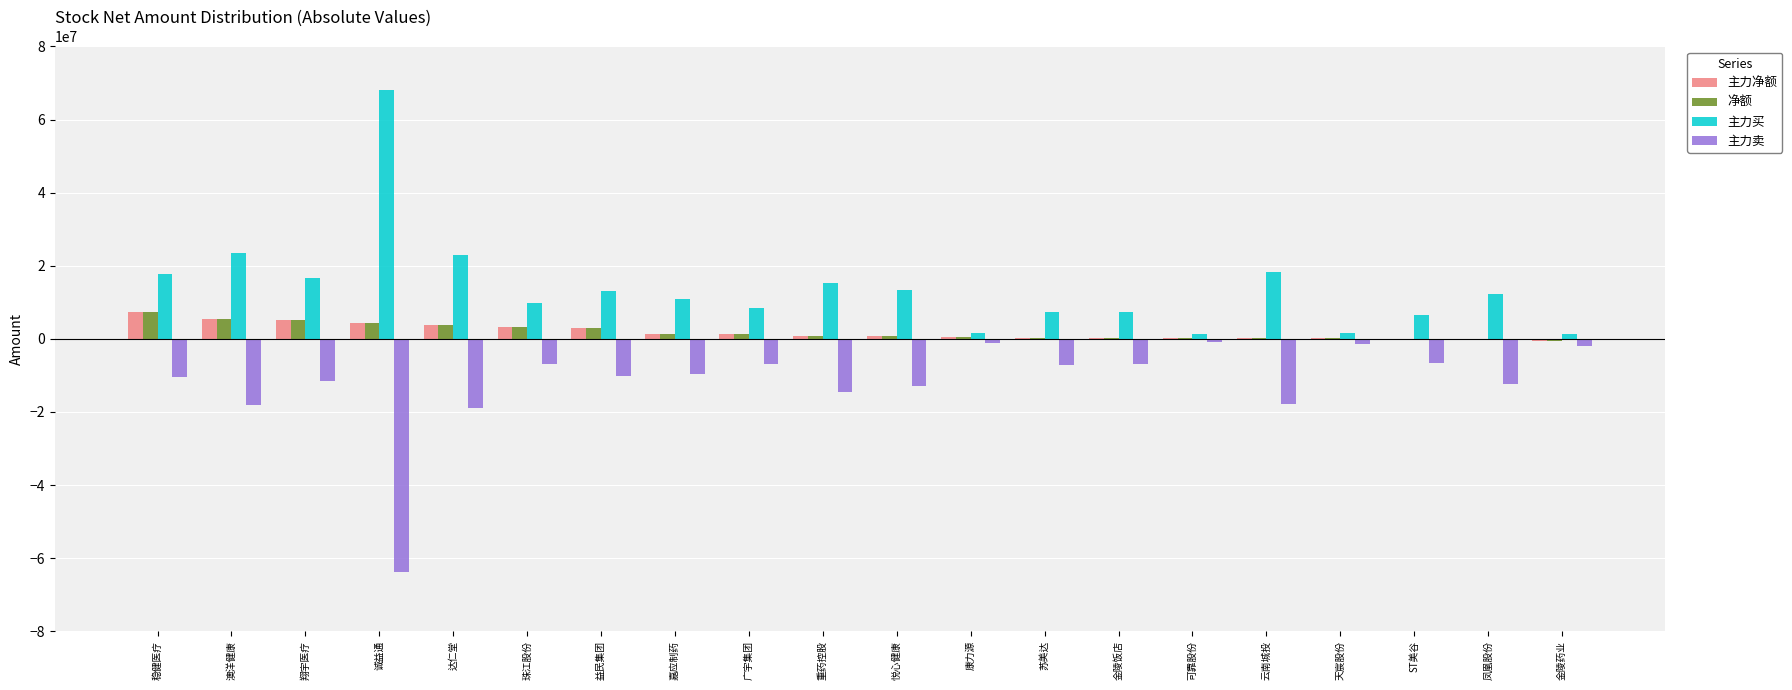

What is the maximum value shown in the chart?

68127068